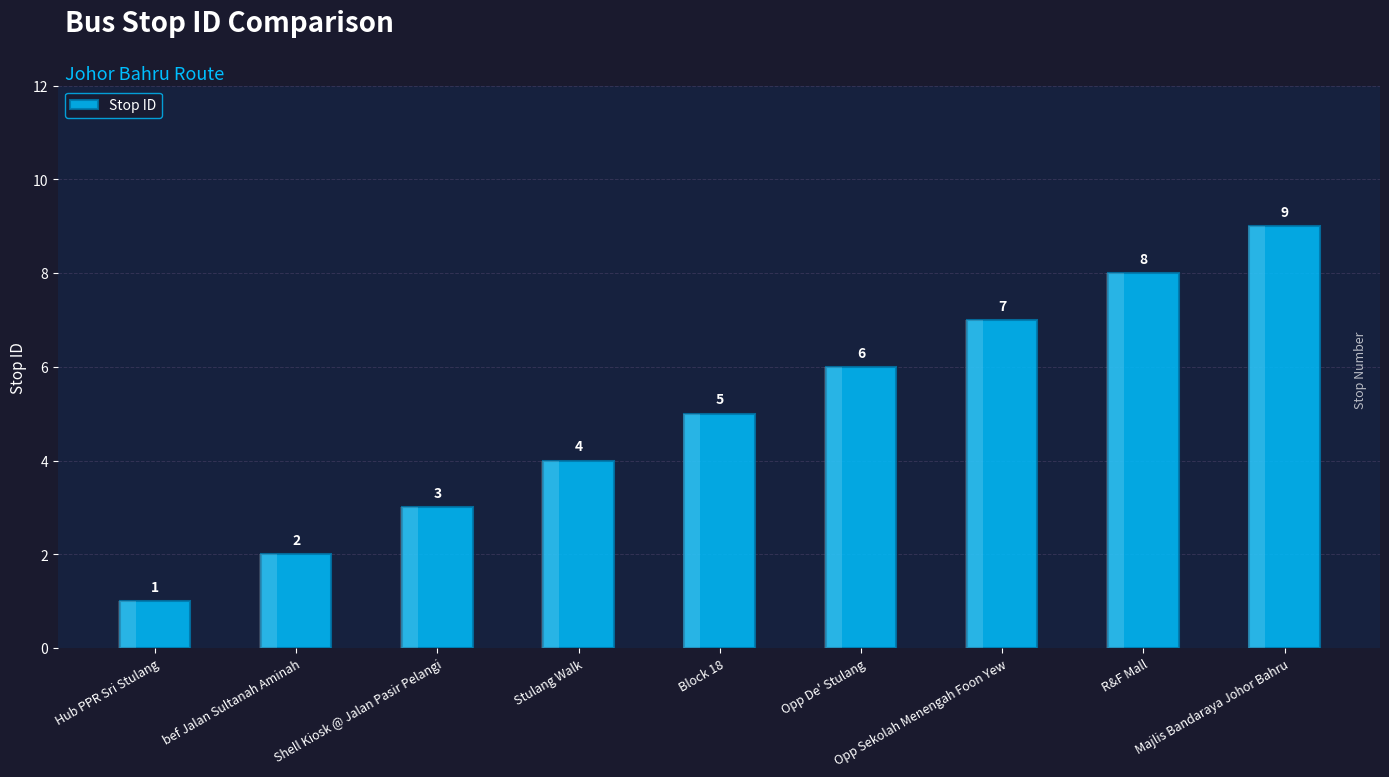

Is it true that the value at Block 18 is 3?

False